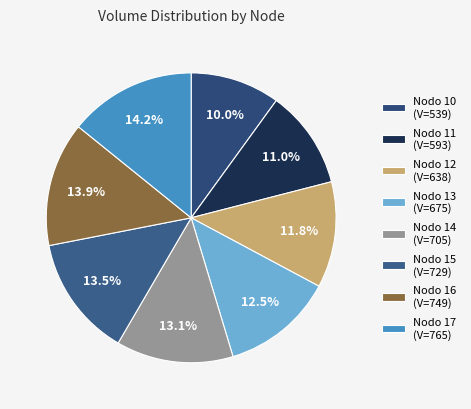

Rank the categories by value from lowest to highest.

Nodo 10, Nodo 11, Nodo 12, Nodo 13, Nodo 14, Nodo 15, Nodo 16, Nodo 17